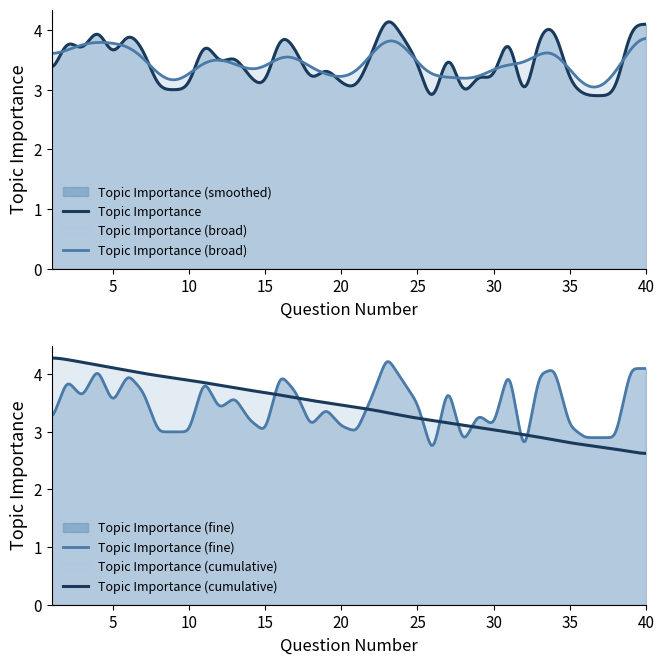

At which category does the chart reach its peak across all series?

23